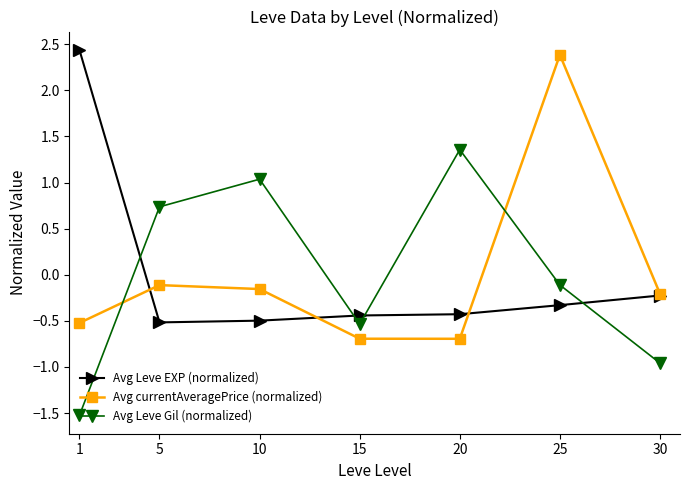

How many values in Avg Leve EXP (normalized) are below zero?

6